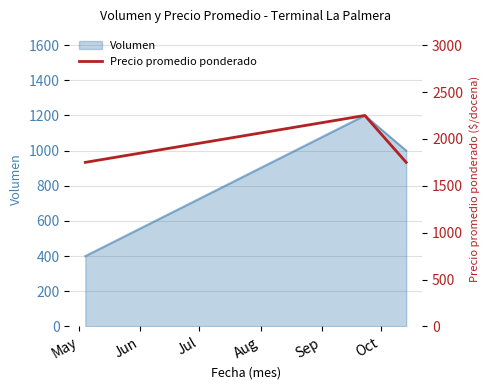

What is the minimum value for Volumen?

400